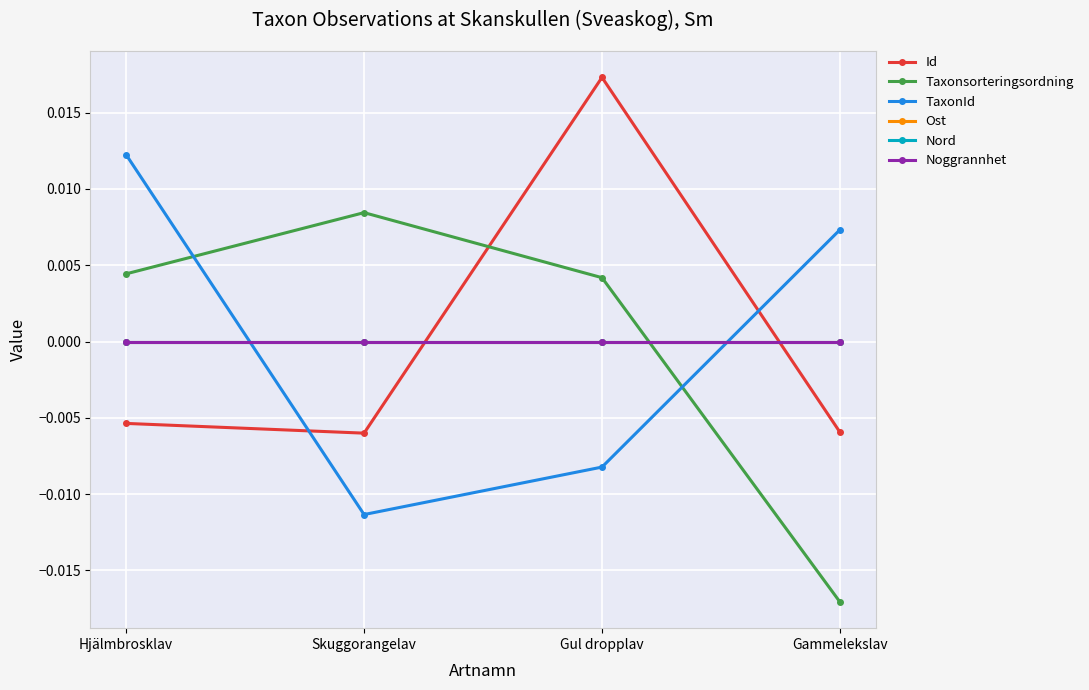

At which category does the chart reach its peak across all series?

Gul dropplav